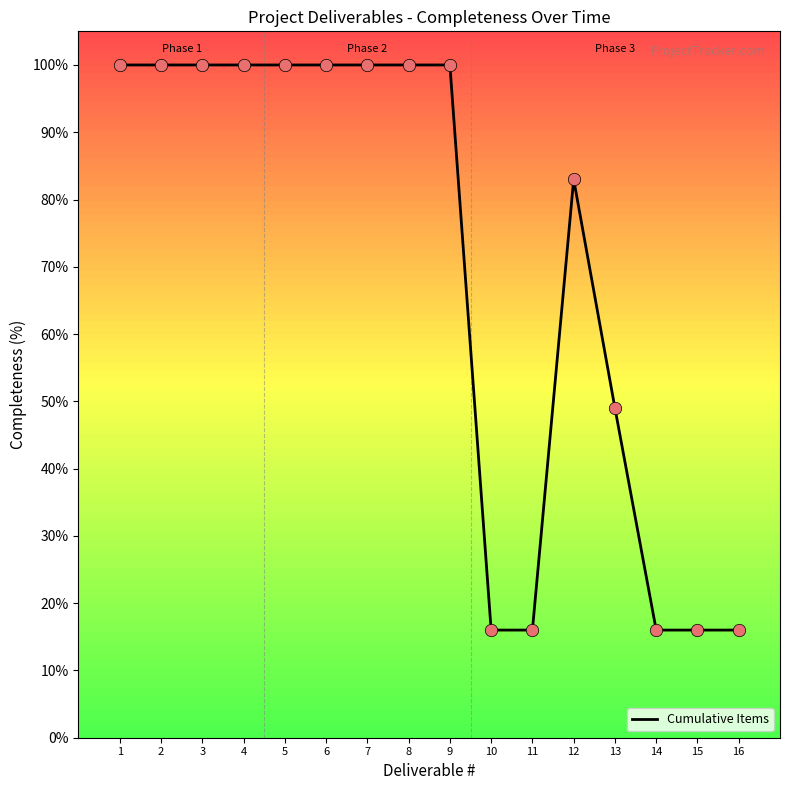

What is the change in value from 5 to 10?

-84